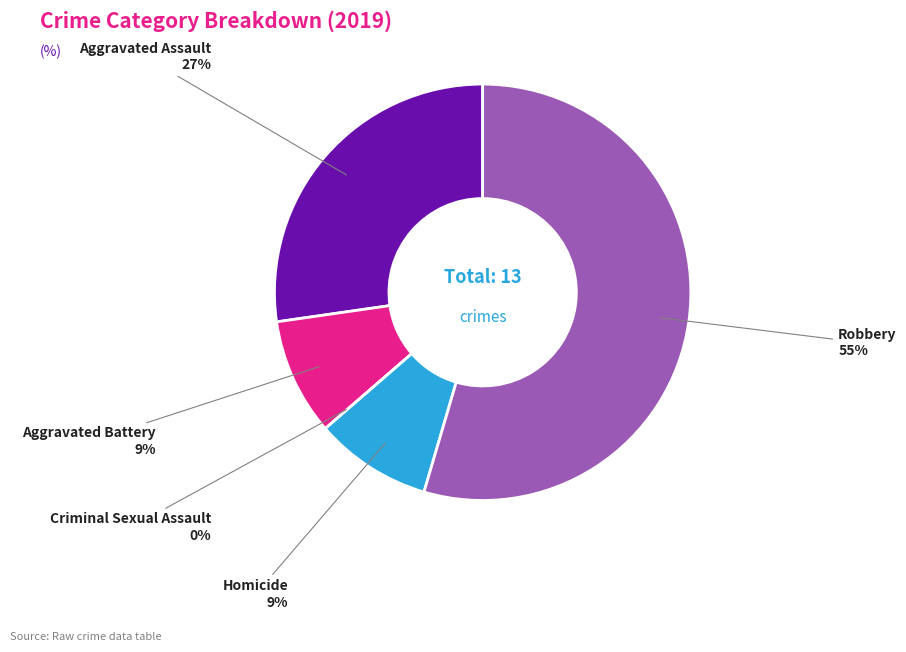

What is the ratio of the value at Robbery to the value at Aggravated Battery?

6.0